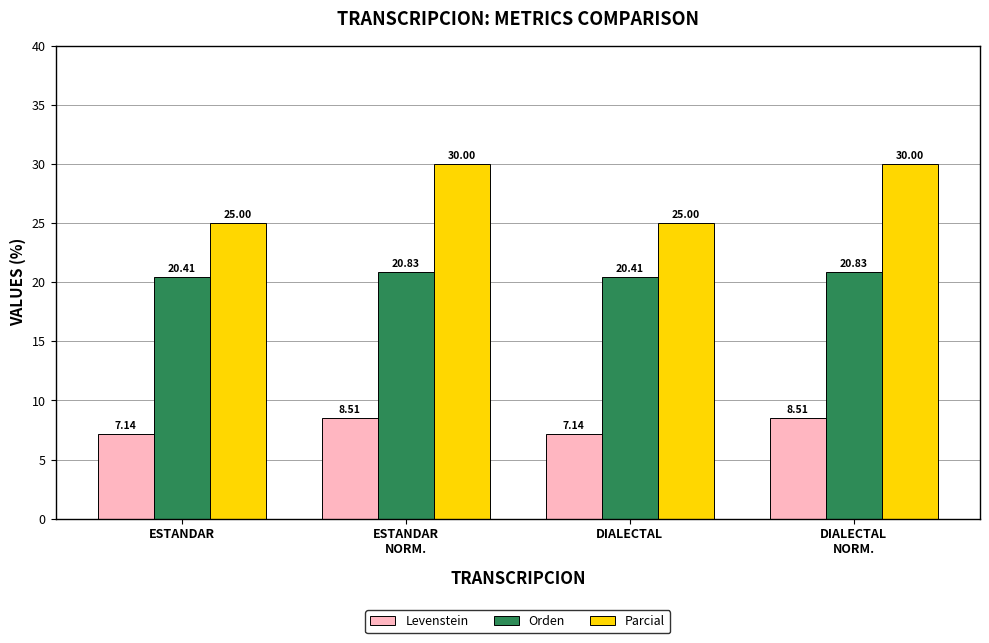

What is the average value of the Orden series?

20.6